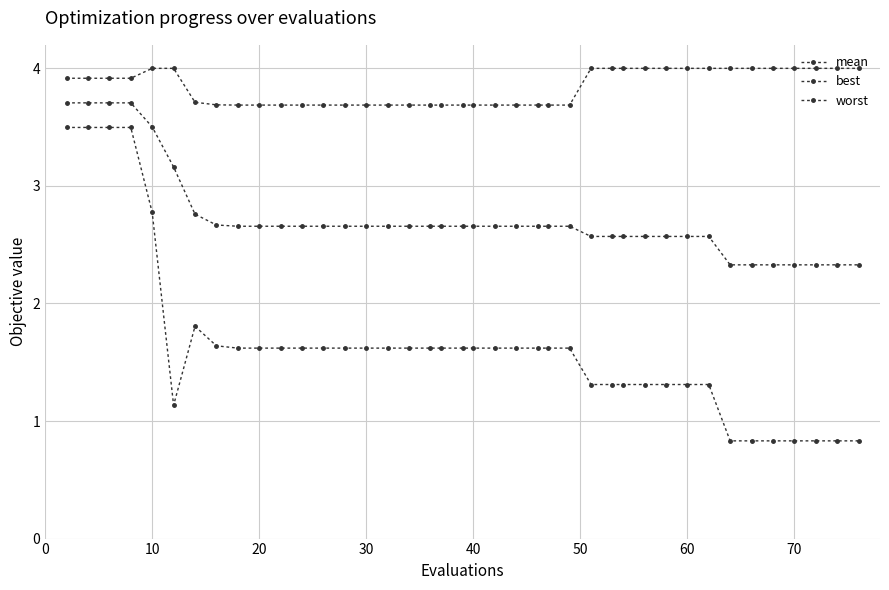

Does the chart have visible grid lines?

Yes